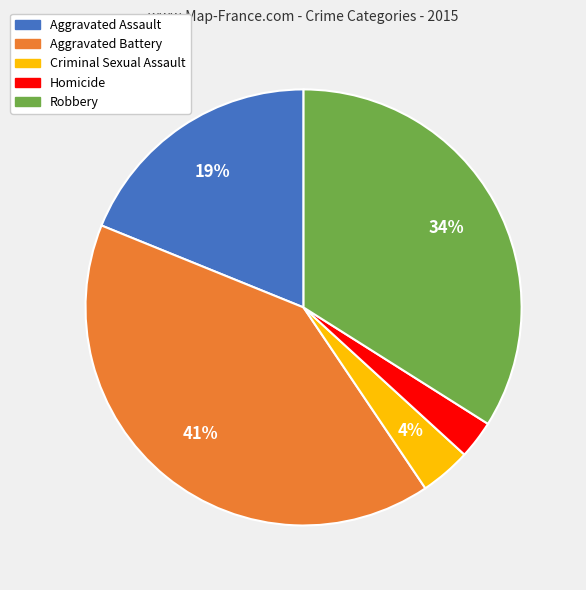

Is Aggravated Battery the majority of the pie?

No